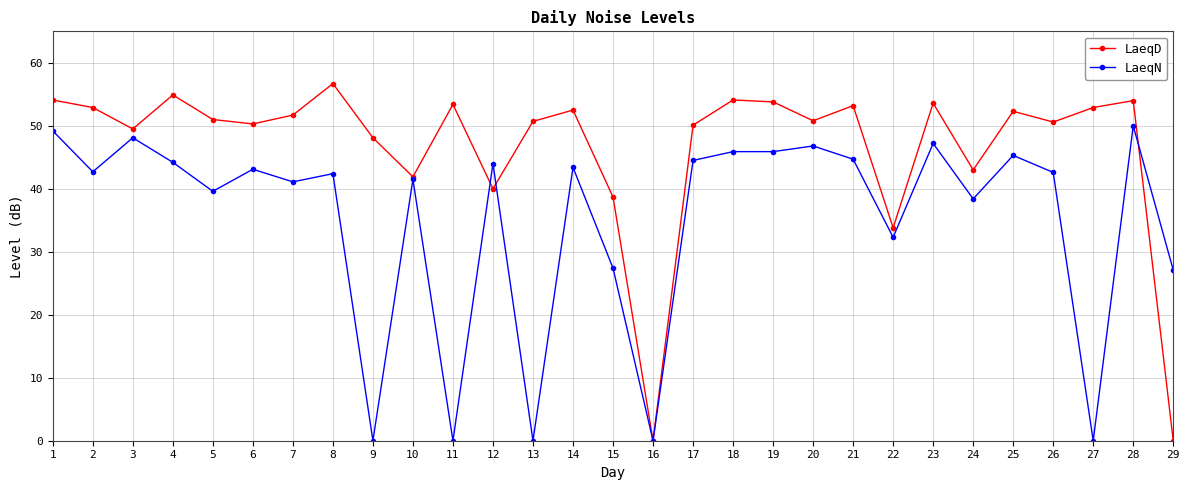

True or false: LaeqN has more than 2 interior local peaks.

True